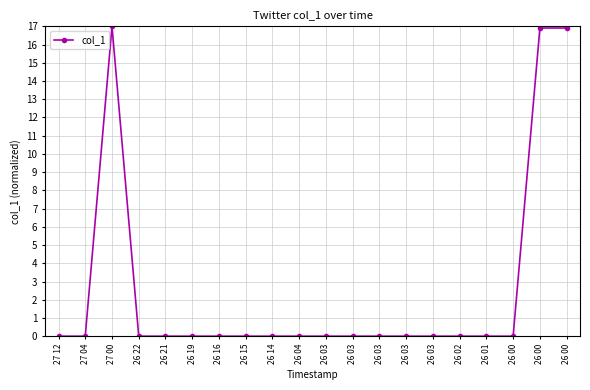

Is it true that the value at 26 03 is 0.0?

True